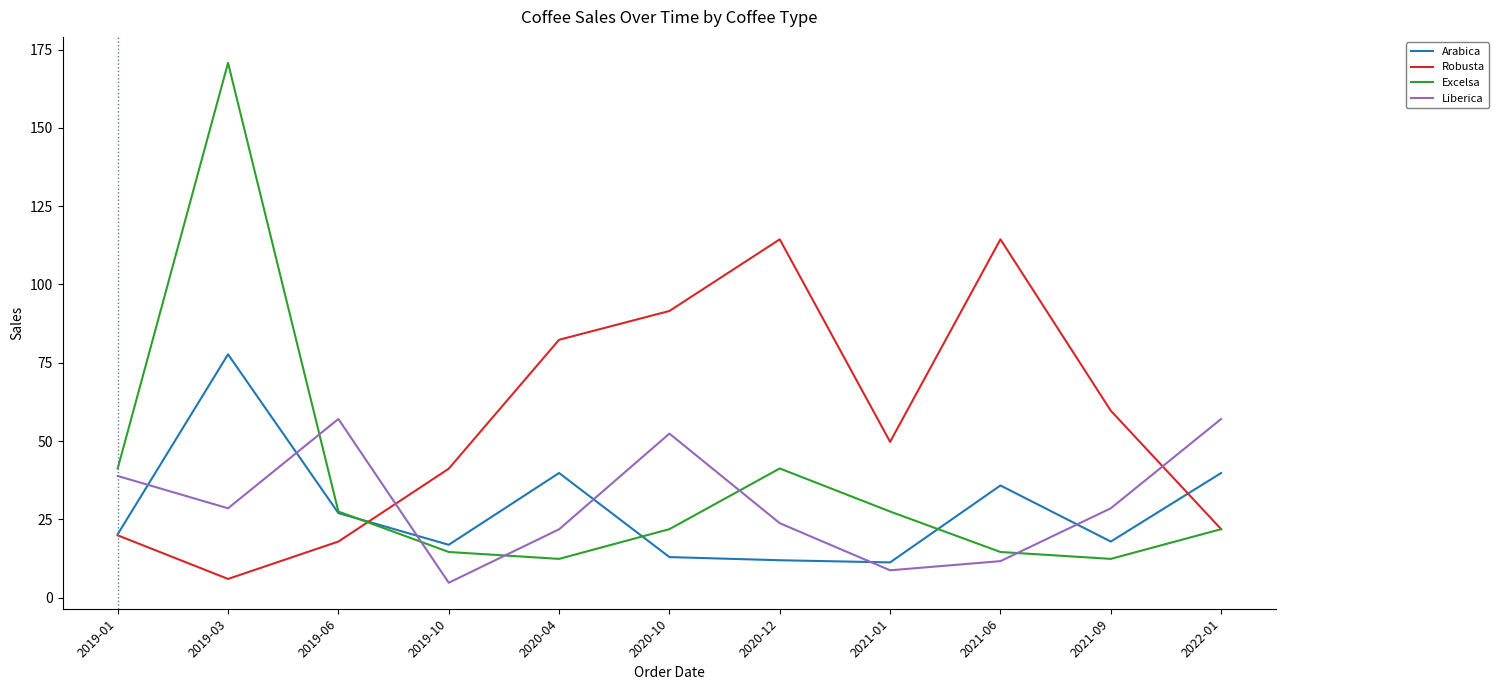

What position from the left is 2019-06?

3